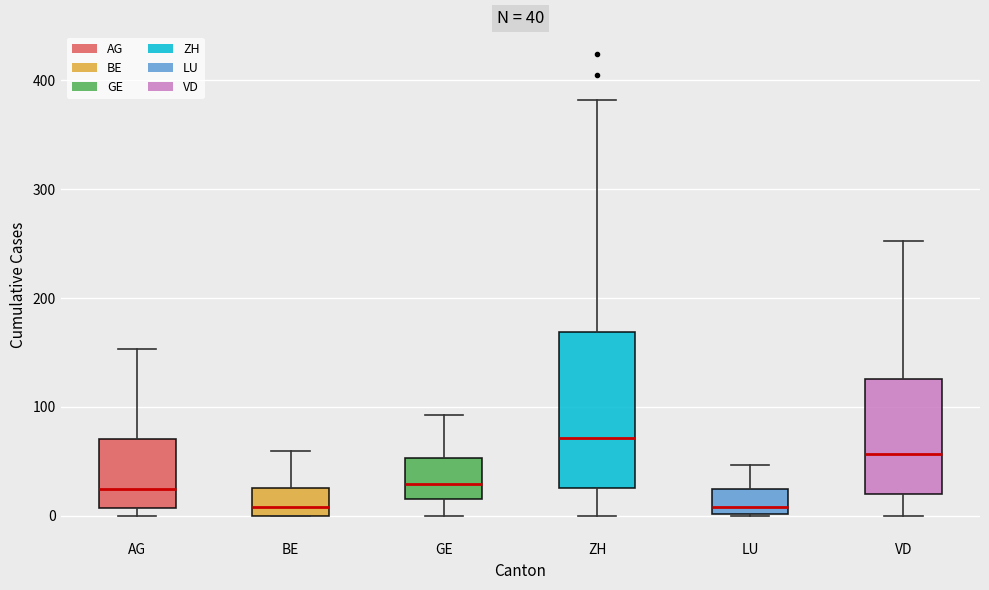

Which box is the tallest, from its lower edge to its upper edge?

ZH